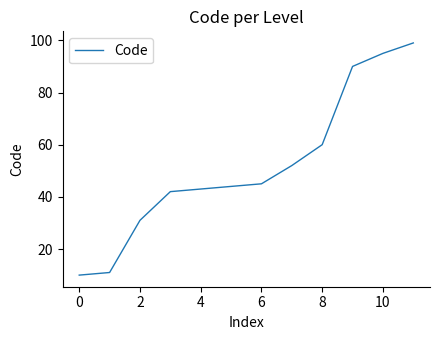

What is the maximum value shown in the chart?

99